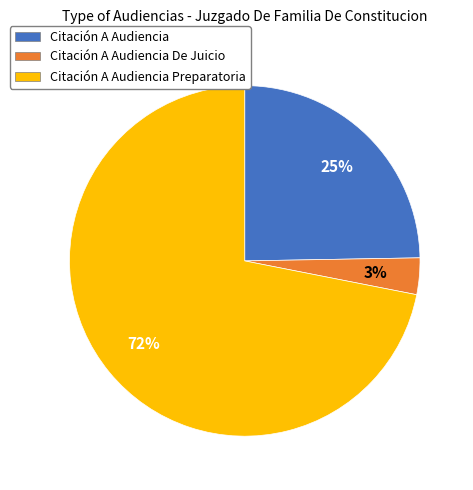

Rank the categories by value from lowest to highest.

Citación A Audiencia De Juicio, Citación A Audiencia, Citación A Audiencia Preparatoria